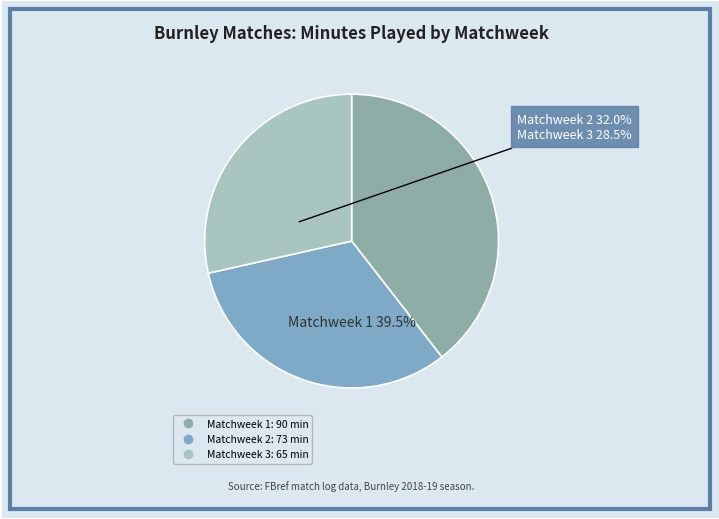

True or false: Matchweek 1
(90 min) accounts for 26% of the total.

False